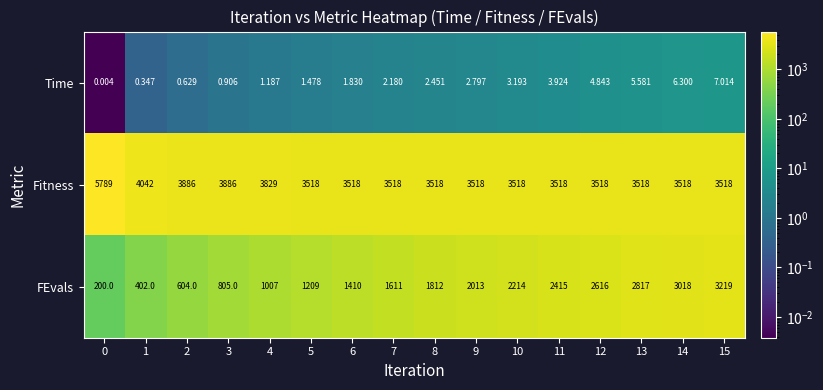

List the series in order of their overall mean, highest first.

Fitness, FEvals, Time